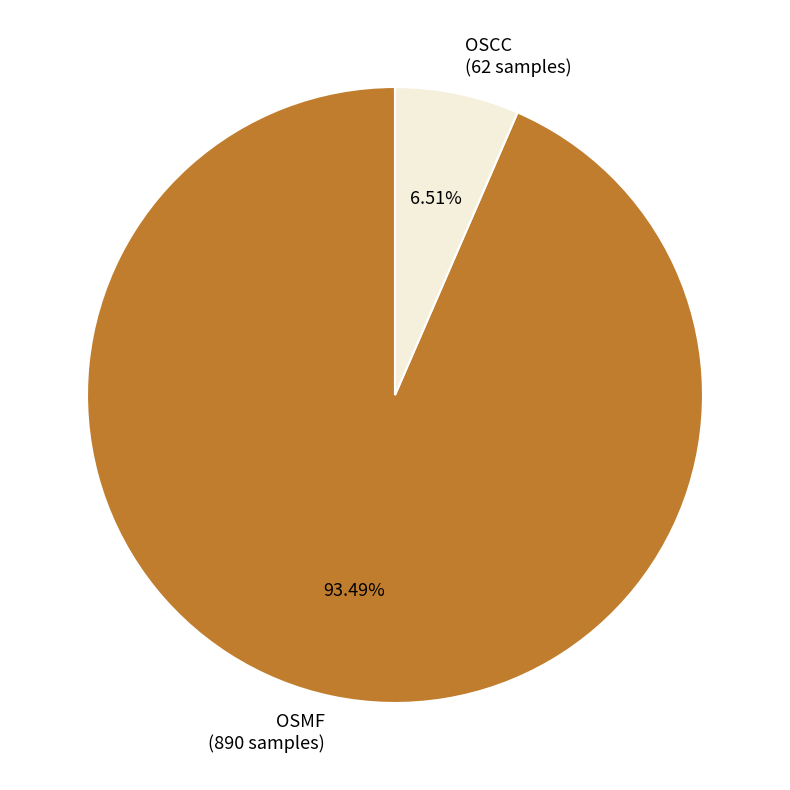

How many slices are in this pie chart?

2